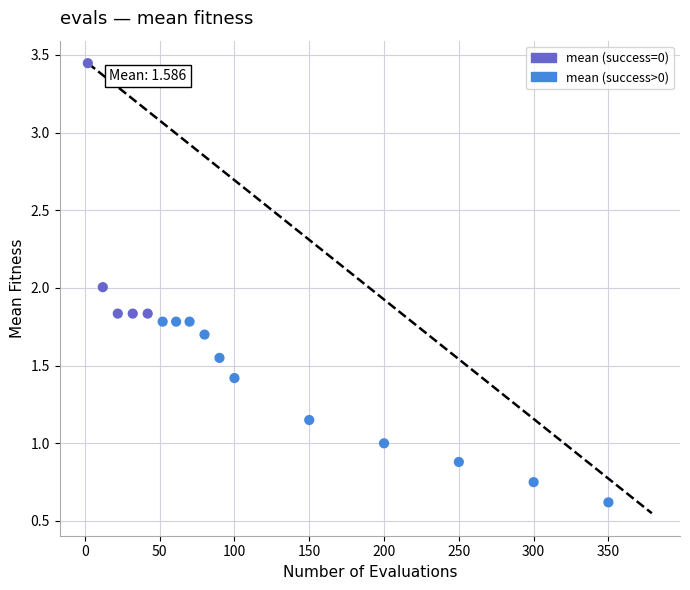

What is the range of X values (max minus min)?

348.0